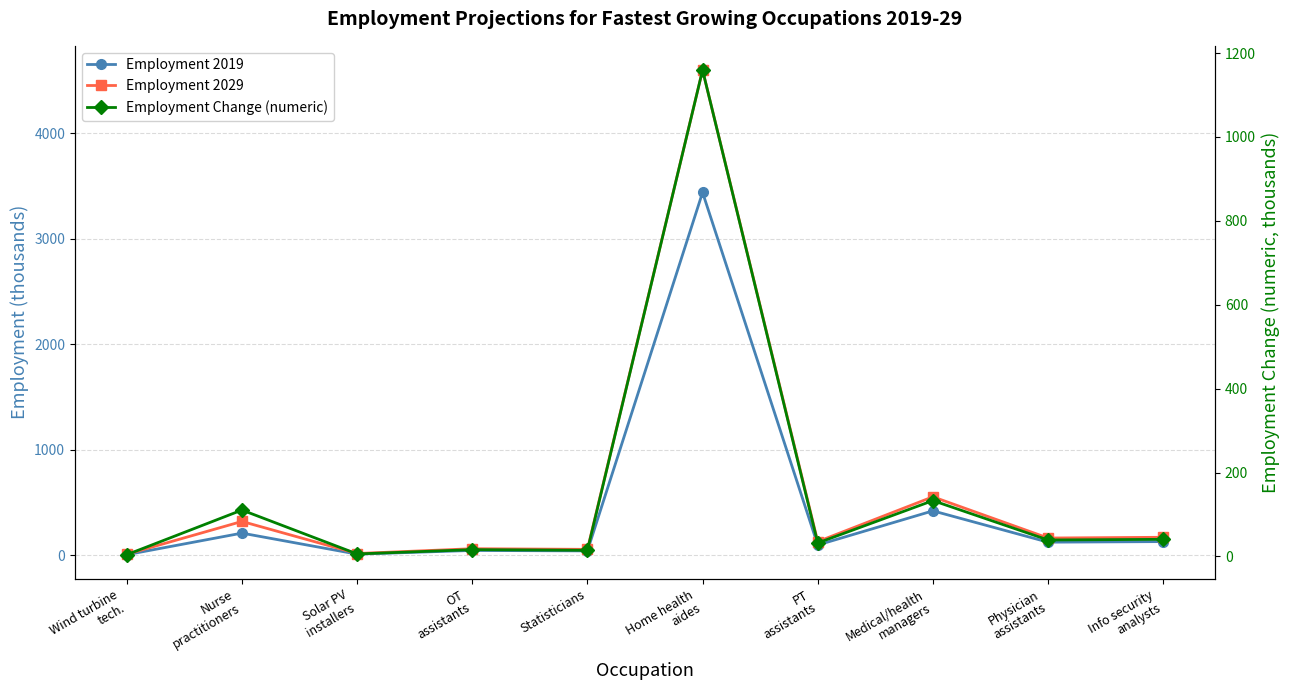

Rank the series at PT
assistants from lowest to highest value.

Employment Change (numeric), Employment 2019, Employment 2029